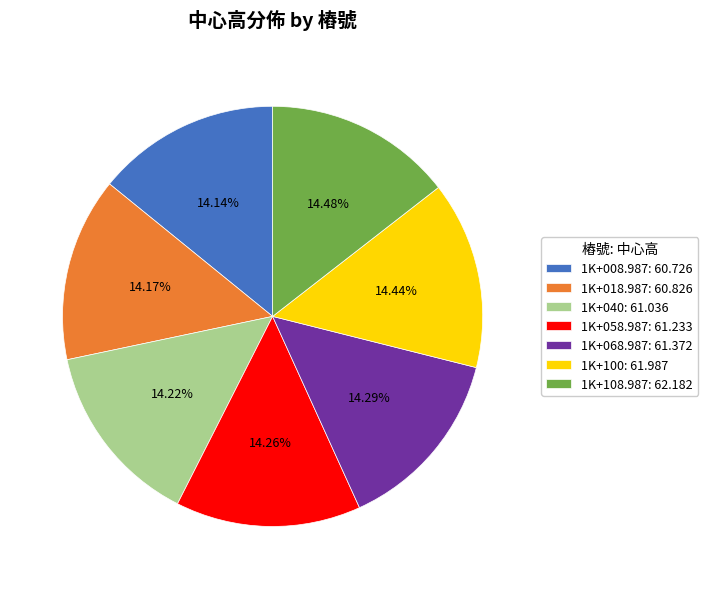

What is the ratio of the value at 1K+058.987: 61.233 to the value at 1K+108.987: 62.182?

1.0